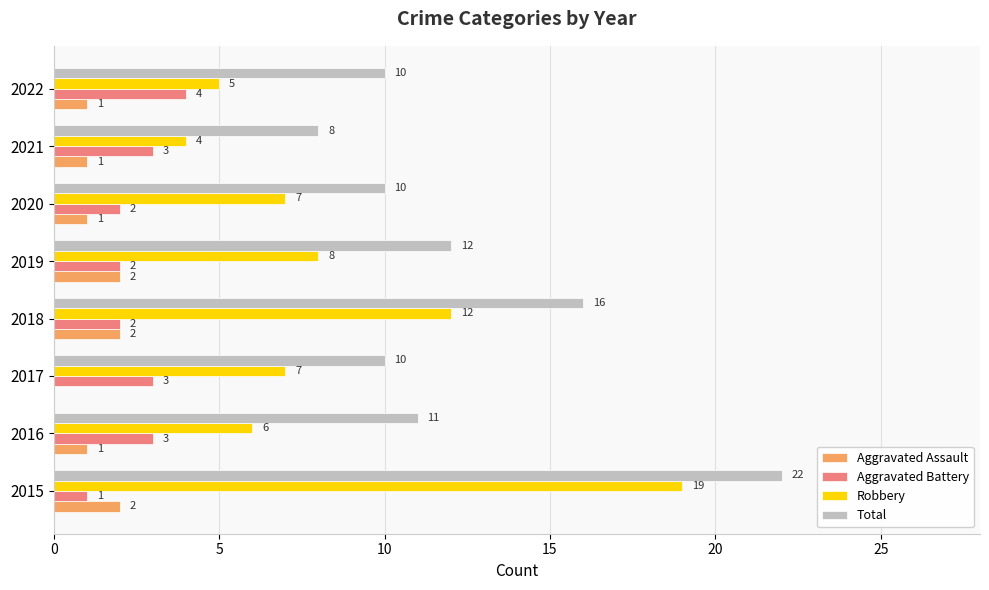

Where is Total nearest to the value 15?

2018